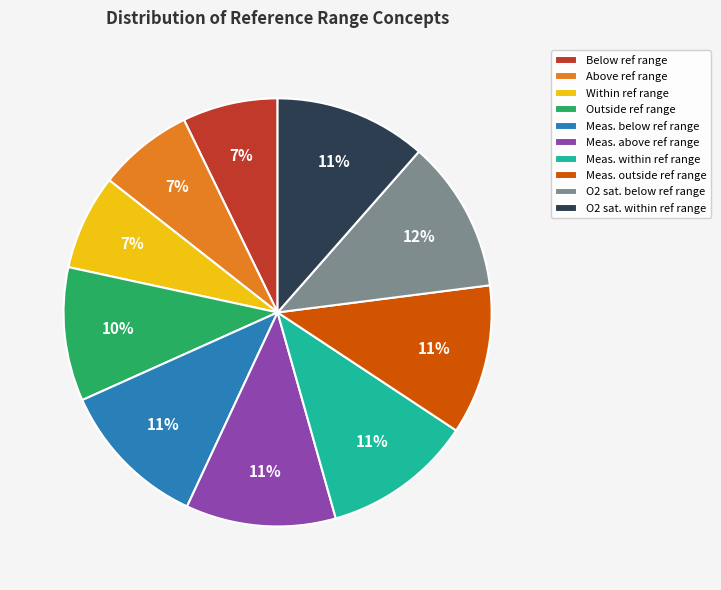

Is it true that Meas. outside ref range is 11% of the pie?

True